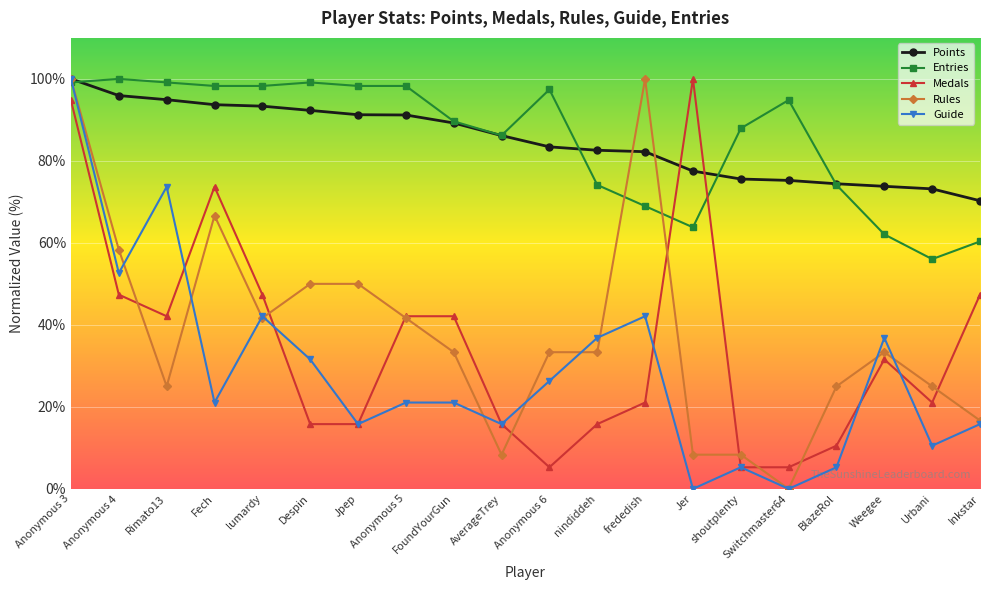

What is the label of the 8th point from the left?

Anonymous 5